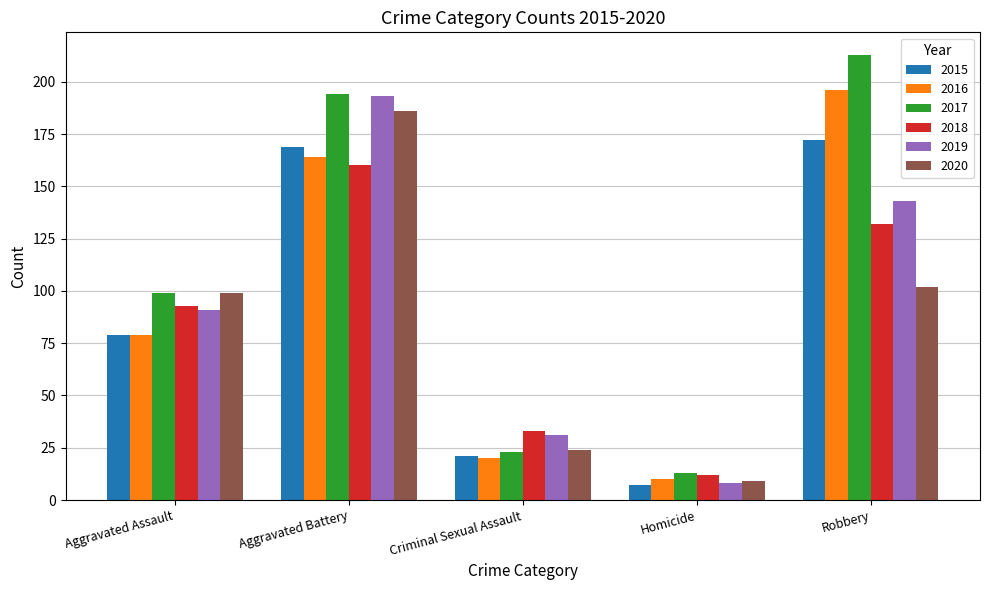

What are all the series names shown in the legend?

2015, 2016, 2017, 2018, 2019, 2020